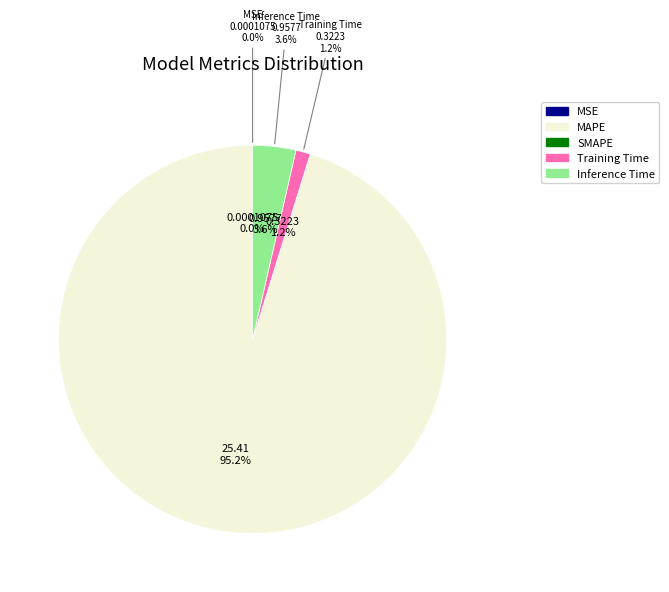

To the nearest percent, what portion does Inference Time represent?

4%